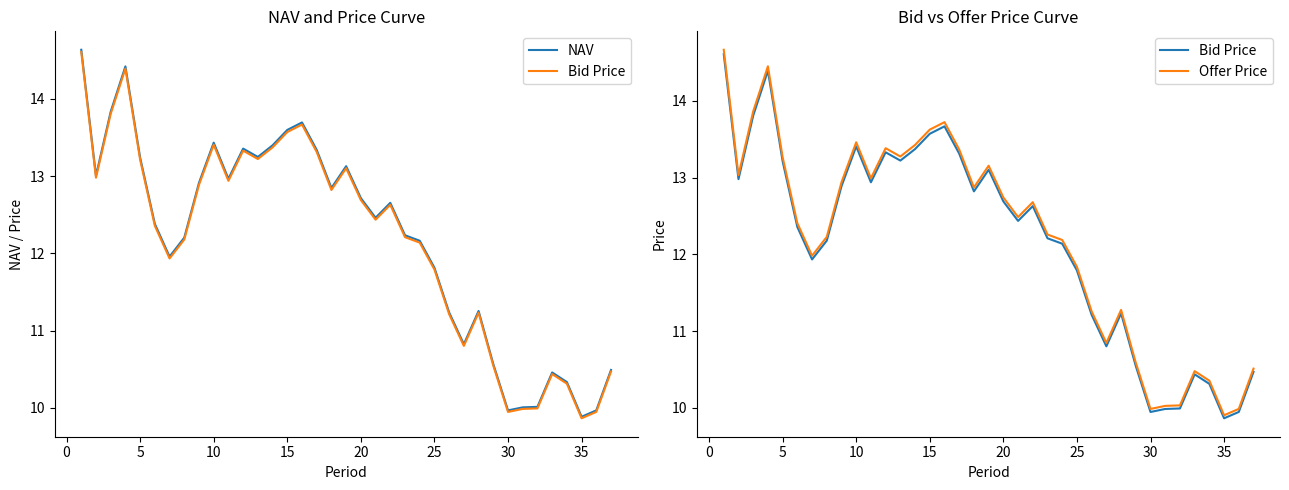

True or false: Bid Price and NAV cross at least once.

False